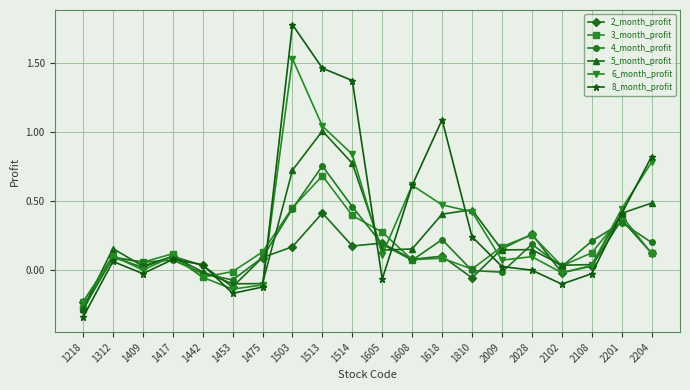

At which category does the chart reach its minimum across all series?

1218